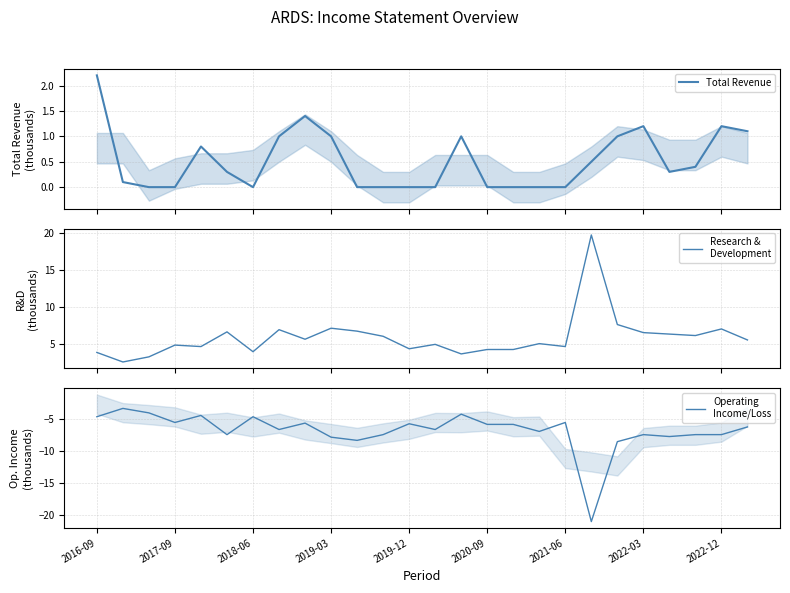

True or false: Operating
Income/Loss and Research &
Development cross at least once.

False